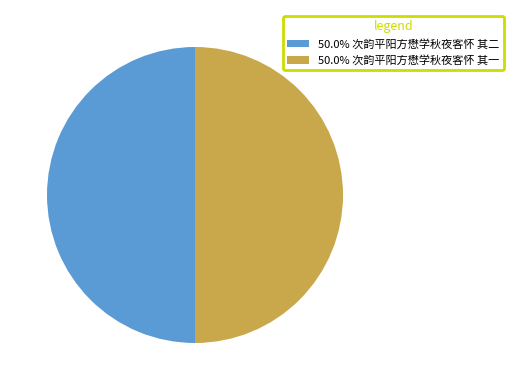

Combined, do 50.0% 次韵平阳方懋学秋夜客怀 其一 and 50.0% 次韵平阳方懋学秋夜客怀 其二 account for over 50%?

Yes